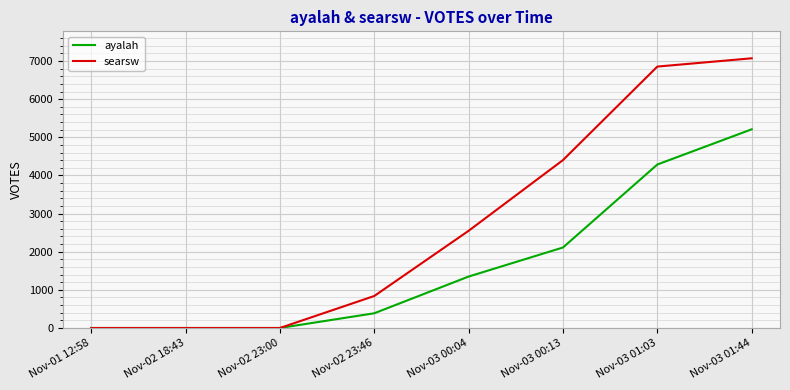

At which label does ayalah reach its peak?

Nov-03 01:44